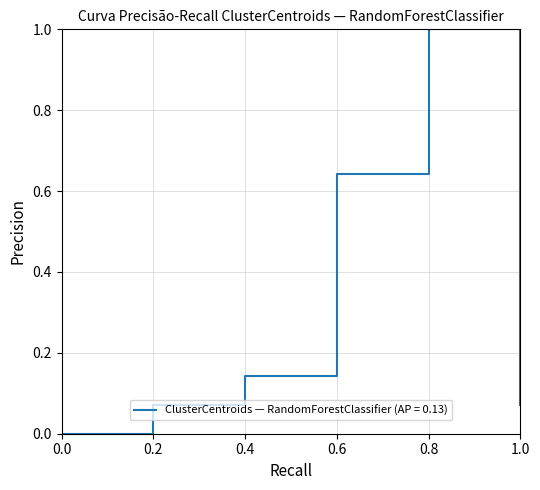

True or false: there are more than 0 points higher than both neighbors.

True